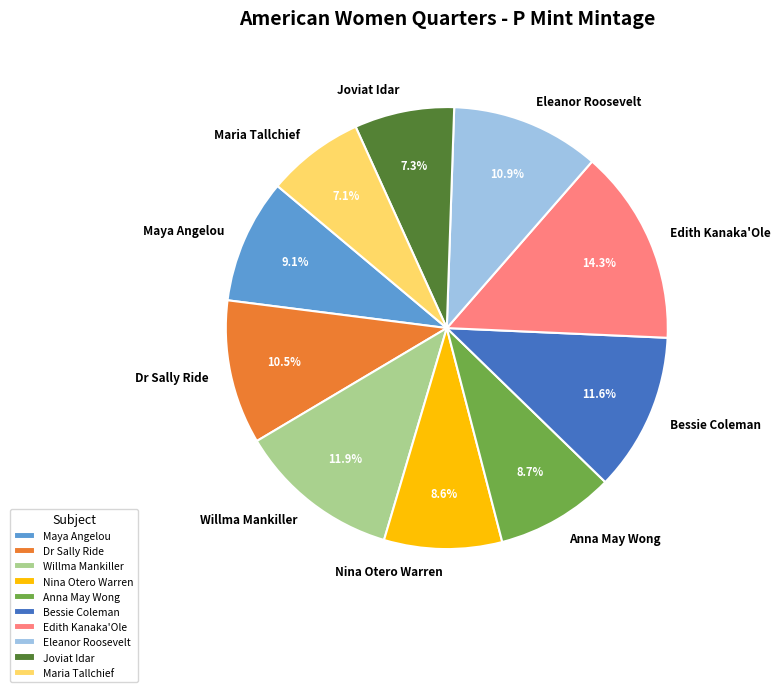

Is there a majority slice in this chart?

No